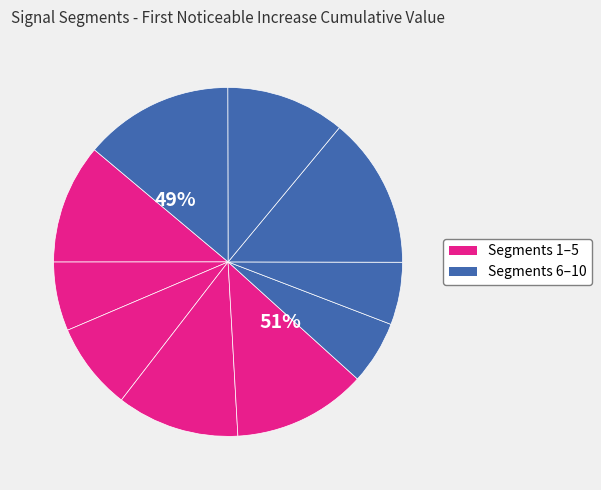

What percentage is the signal segment 8 slice, to the nearest percent?

14%